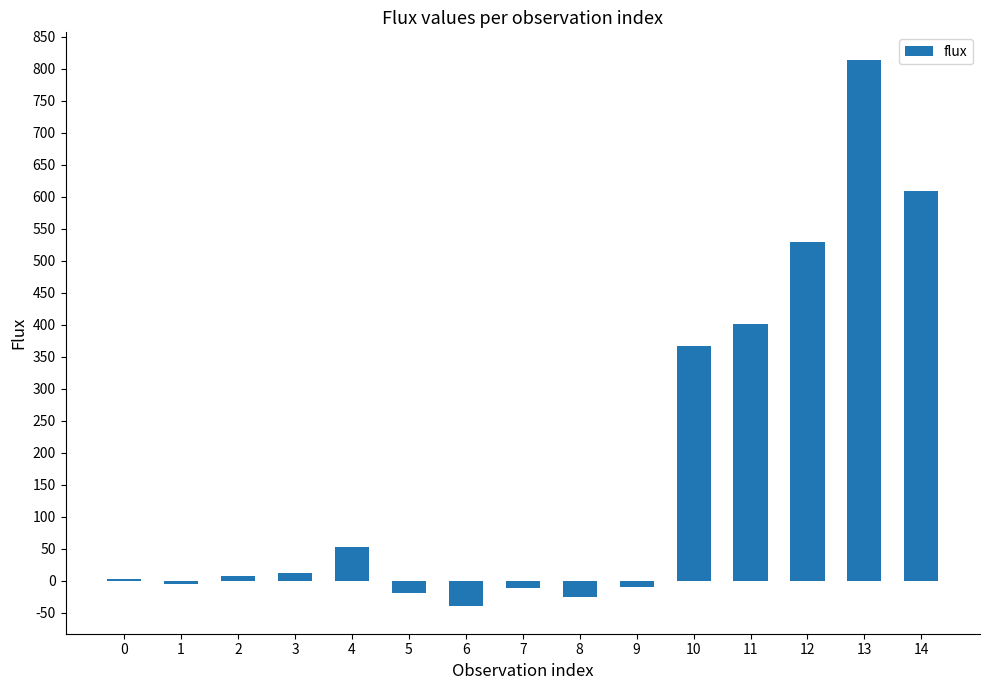

Is it true that the value at 5 is -19.8?

True